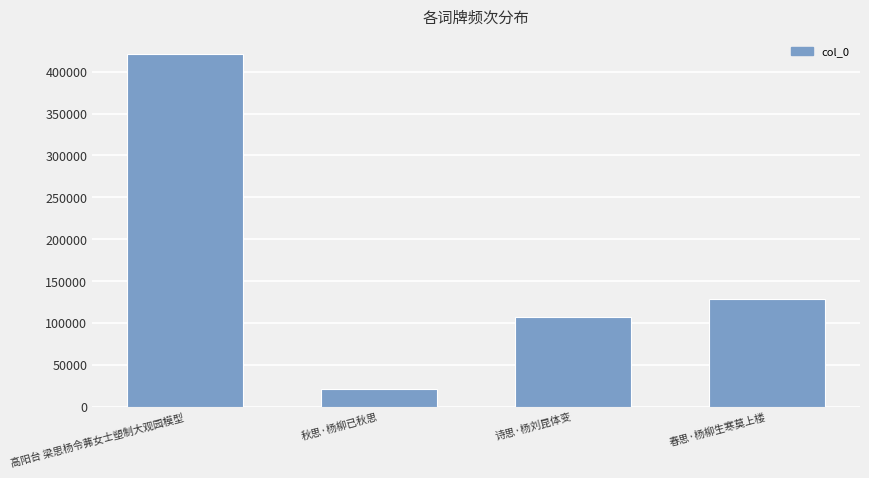

The chart shows a value of 129329 at 春思·杨柳生寒莫上楼. True or false?

True